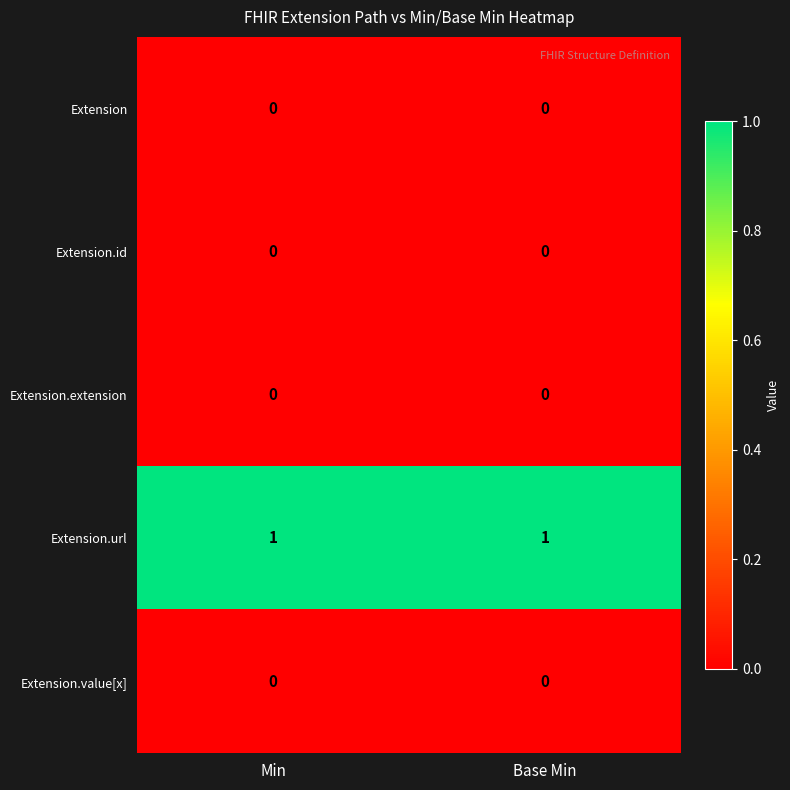

Is the value of Extension.url at Base Min greater than the value of Extension.id at Base Min?

Yes